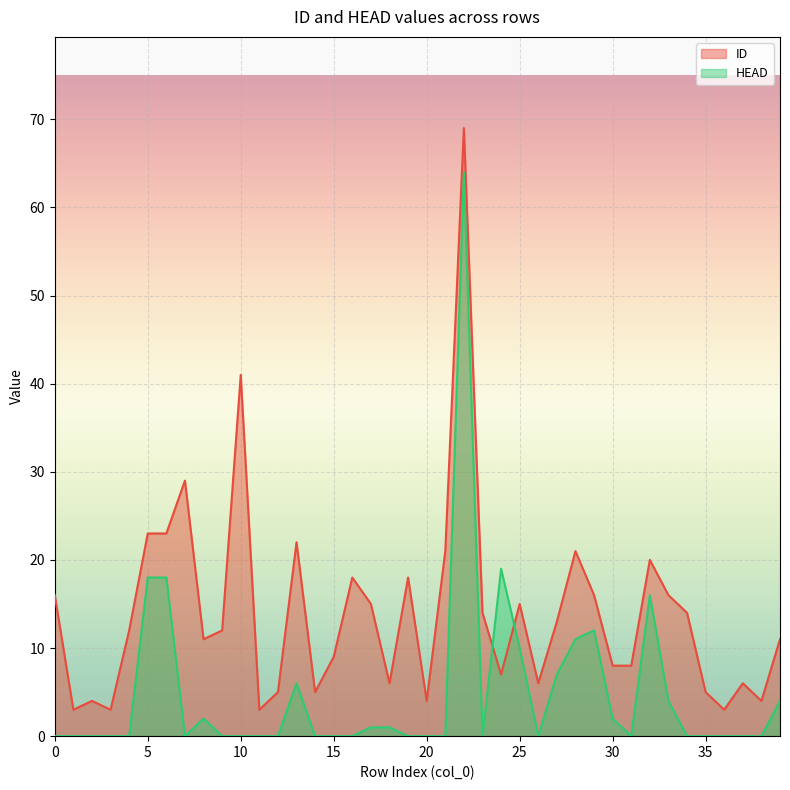

How many interior local valleys does the HEAD series have?

4